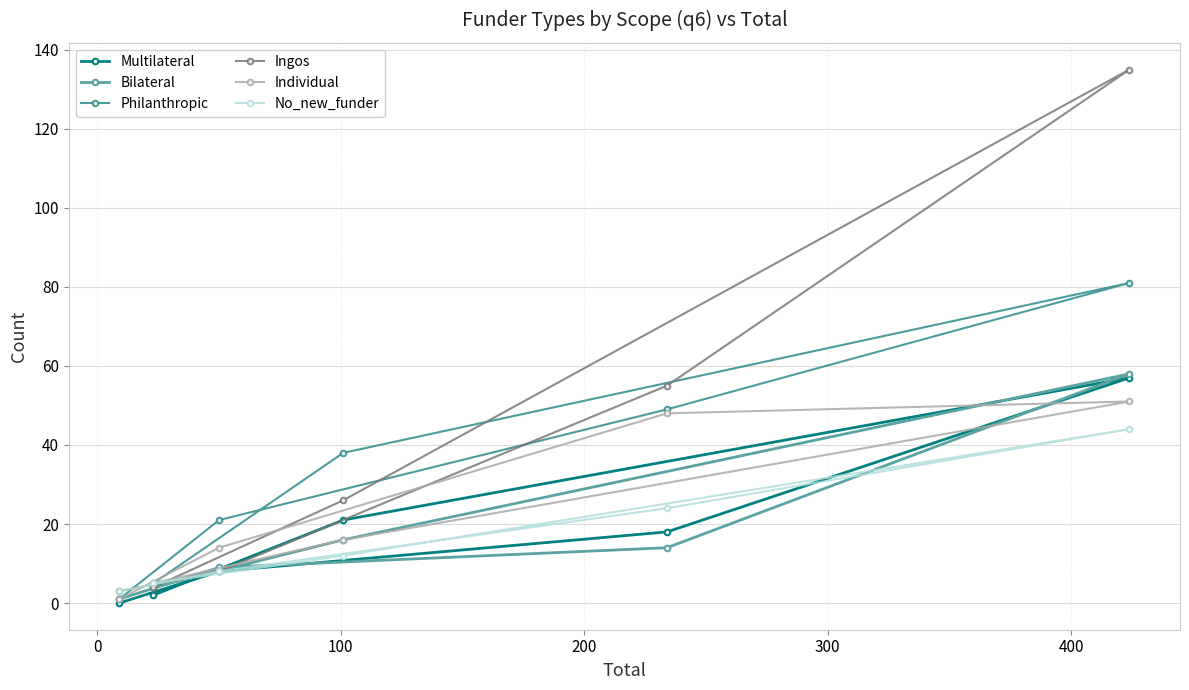

Which series has the largest total across all categories?

Ingos